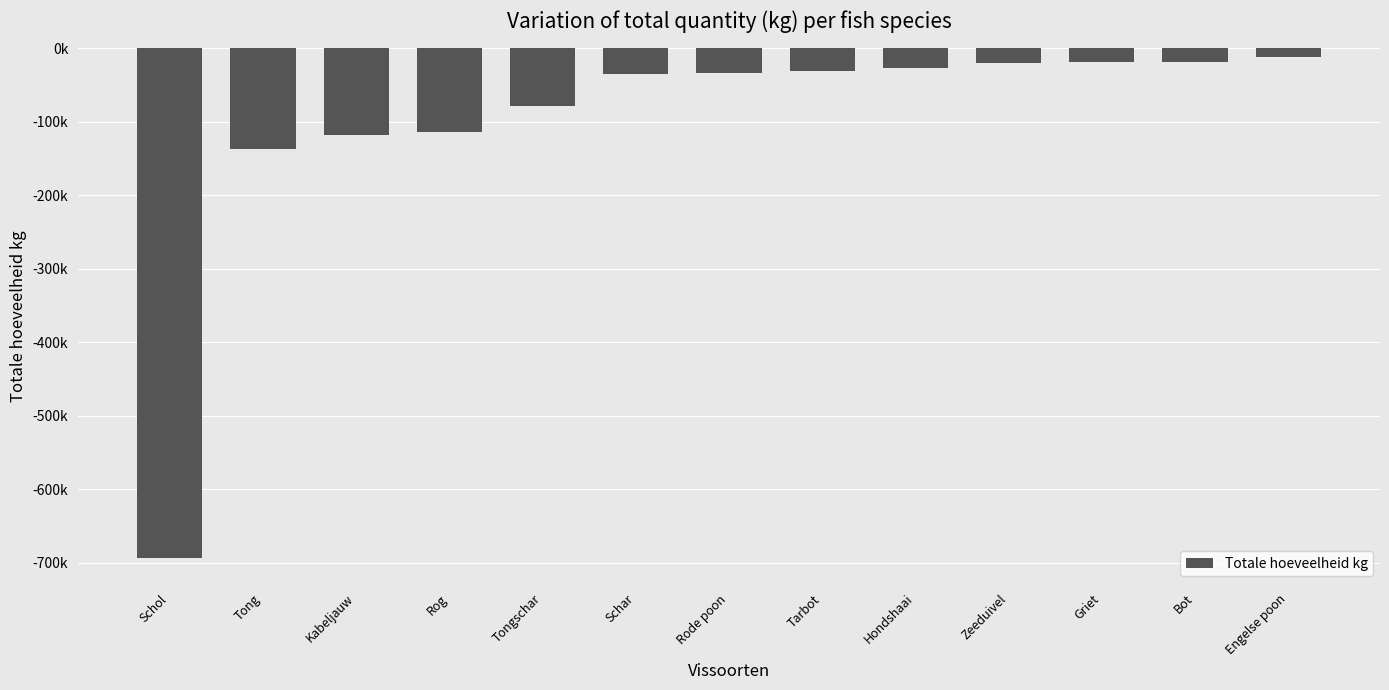

What is the difference between the maximum and minimum values?

681018